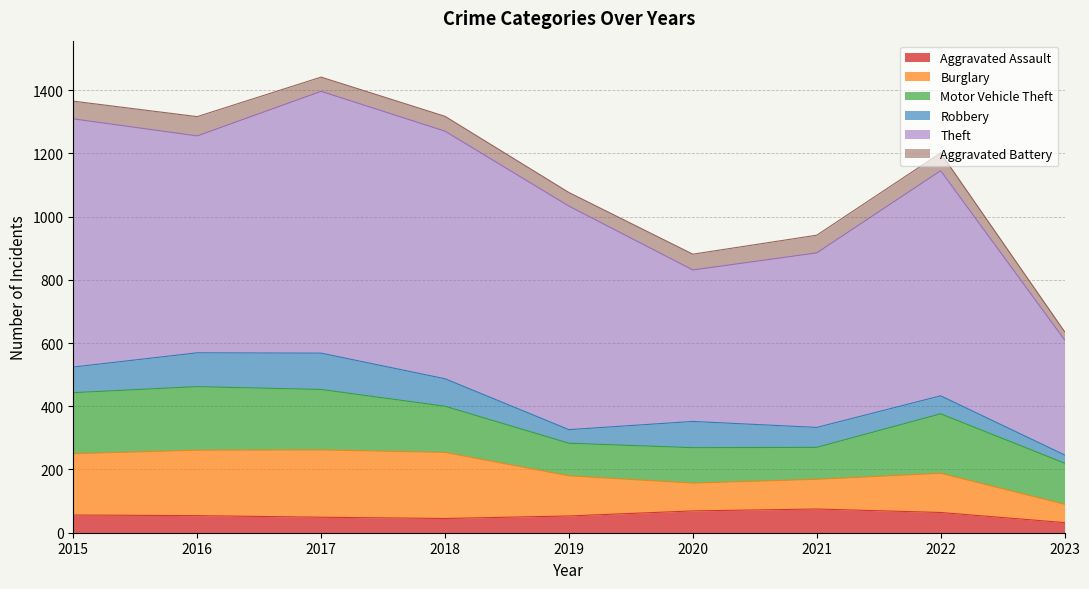

At which label does Theft first exceed 707?

2015